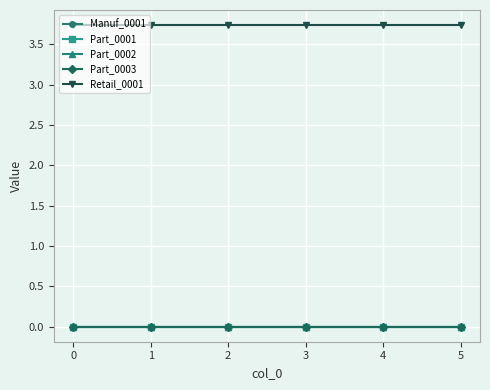

At 2, list the series in order from largest to smallest.

Retail_0001, Manuf_0001, Part_0001, Part_0002, Part_0003